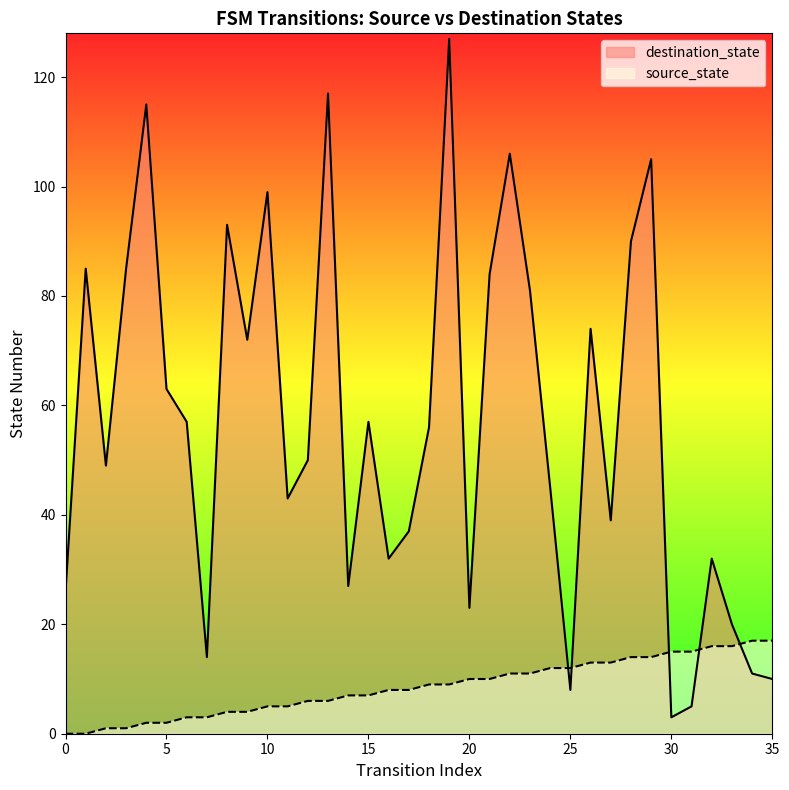

At how many categories does at least one series exceed 77?

12